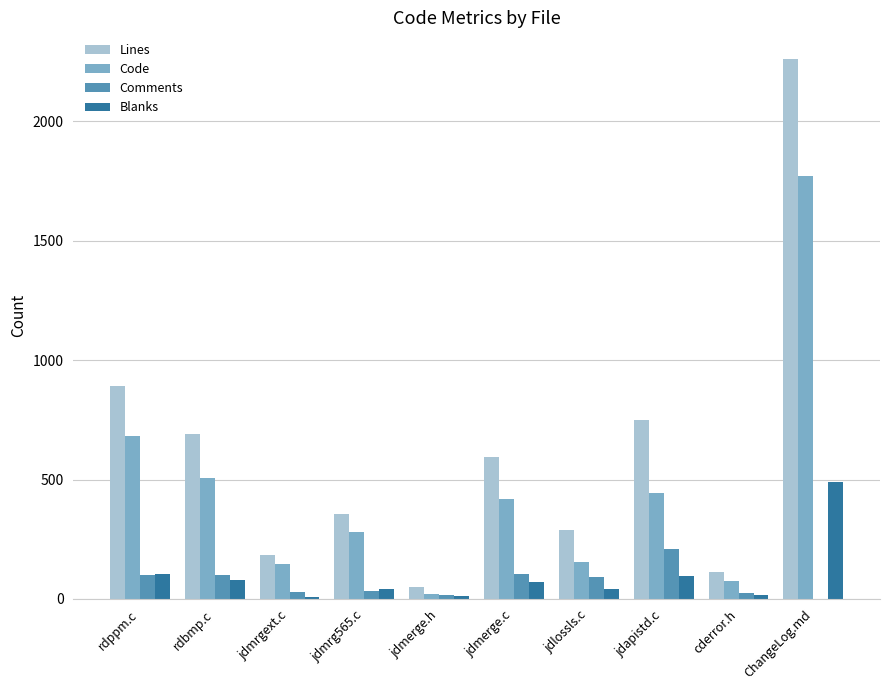

What is the difference between the Blanks values at jdapistd.c and ChangeLog.md?

391